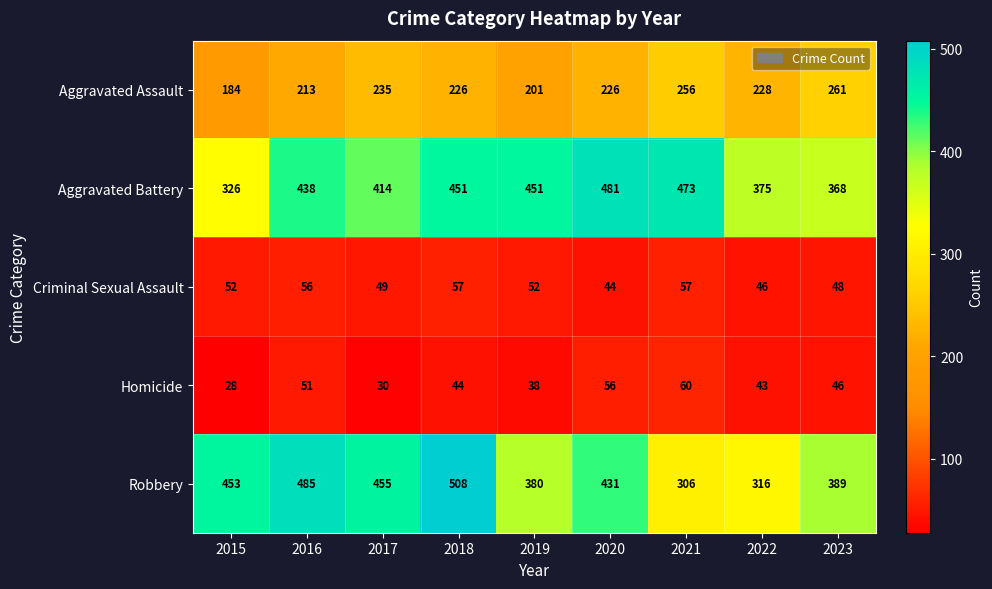

Where is Criminal Sexual Assault nearest to the value 50?

2017